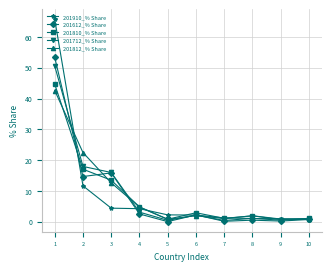

Which series has the largest range (max minus min)?

201910_% Share